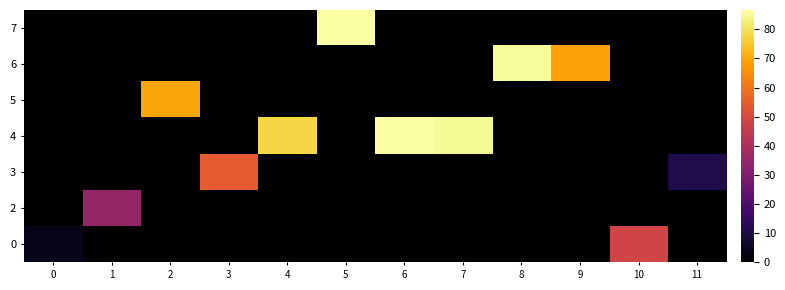

Which label corresponds to the largest value in the chart?

6